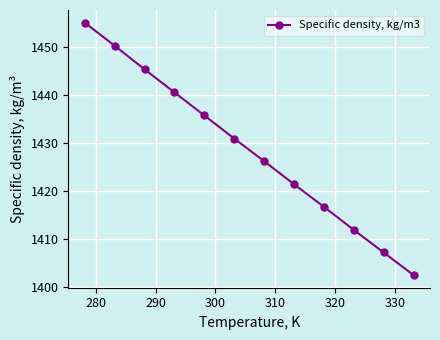

What is the greatest value displayed?

1455.0